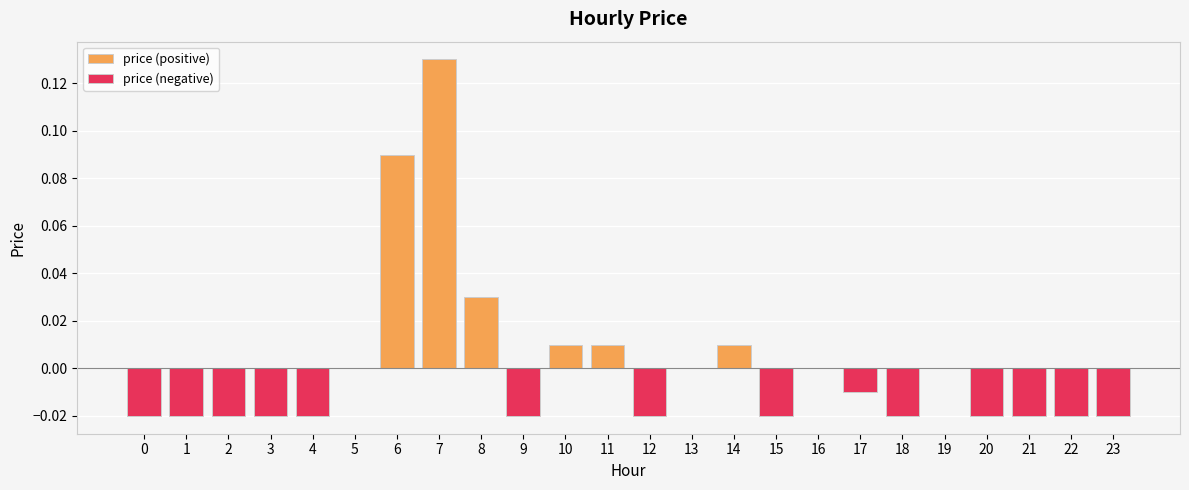

True or false: the data shows -0.0 at 9.

False